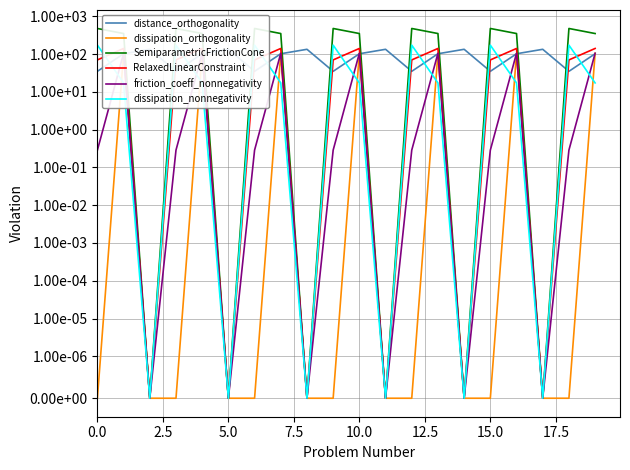

What is the difference between the maximum and second lowest values in the dissipation_orthogonality series?

104.8